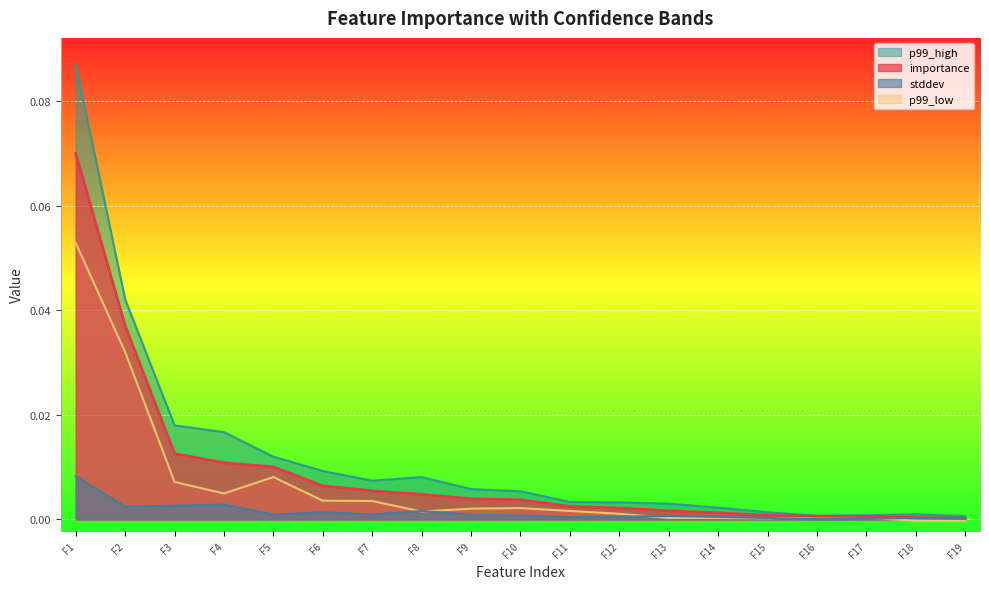

What is the greatest value displayed?

0.1